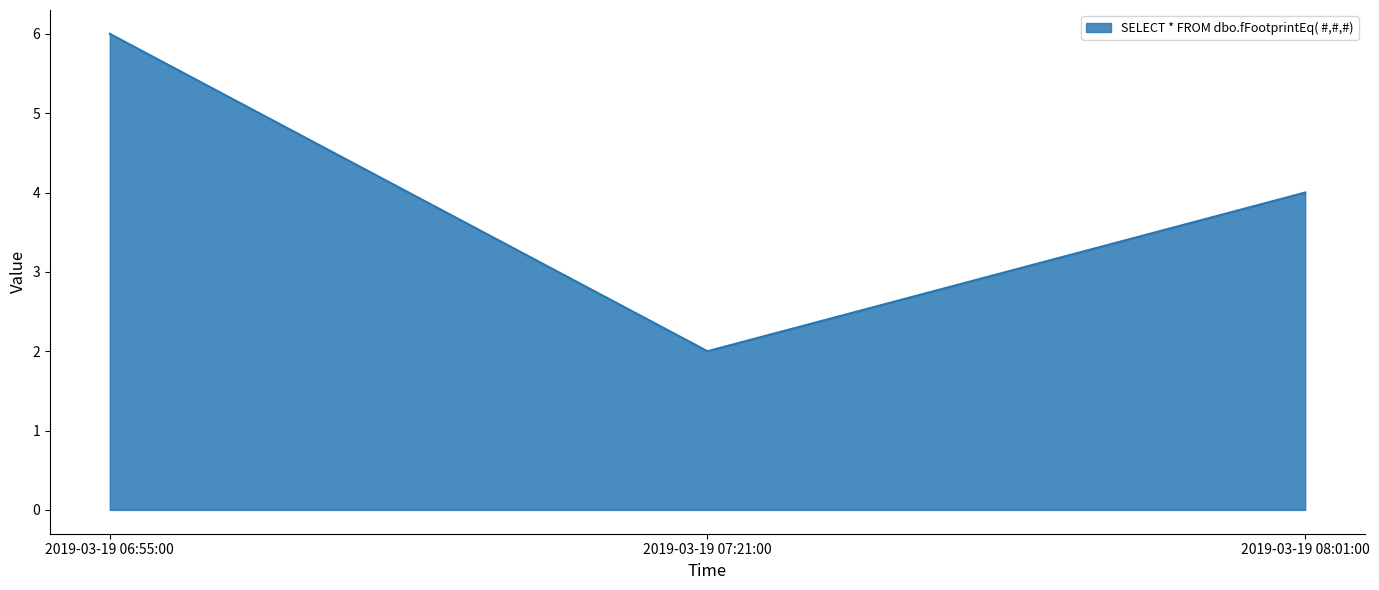

How many lines are shown in the chart?

1